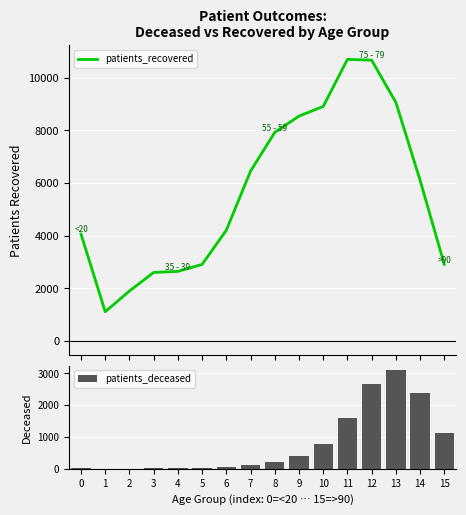

Which series has the widest spread of values?

patients_recovered